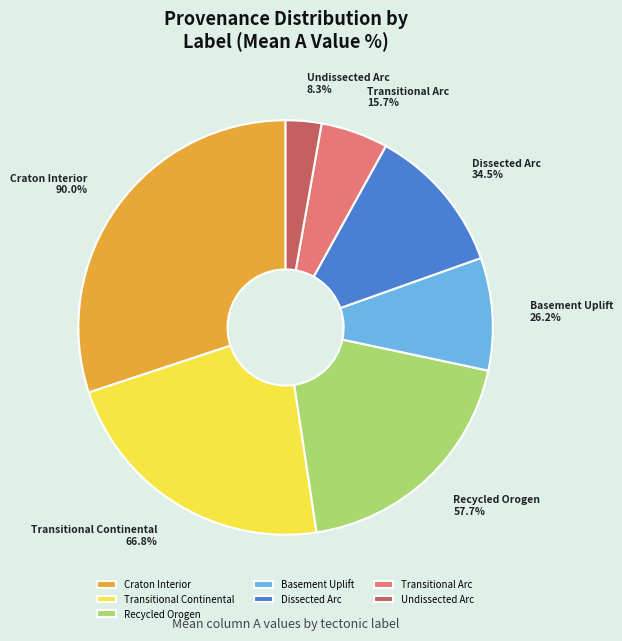

To the nearest percent, what percentage of the pie is Basement Uplift?

9%